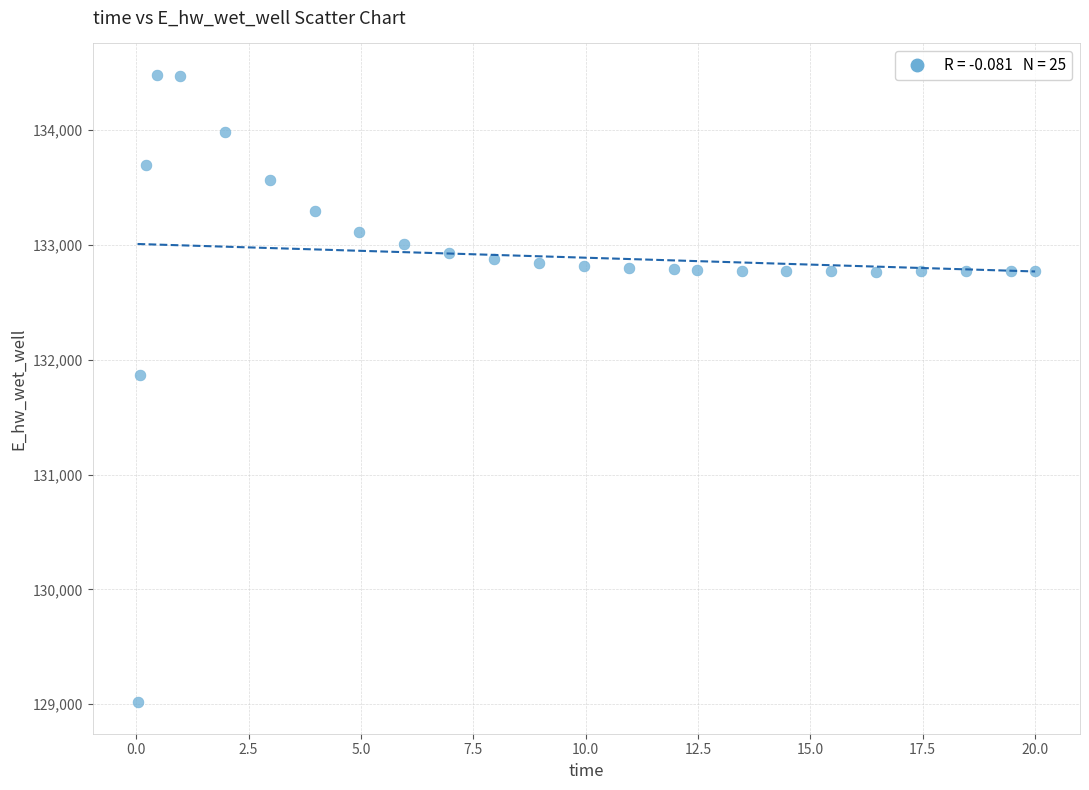

What is the range of X values (max minus min)?

20.0